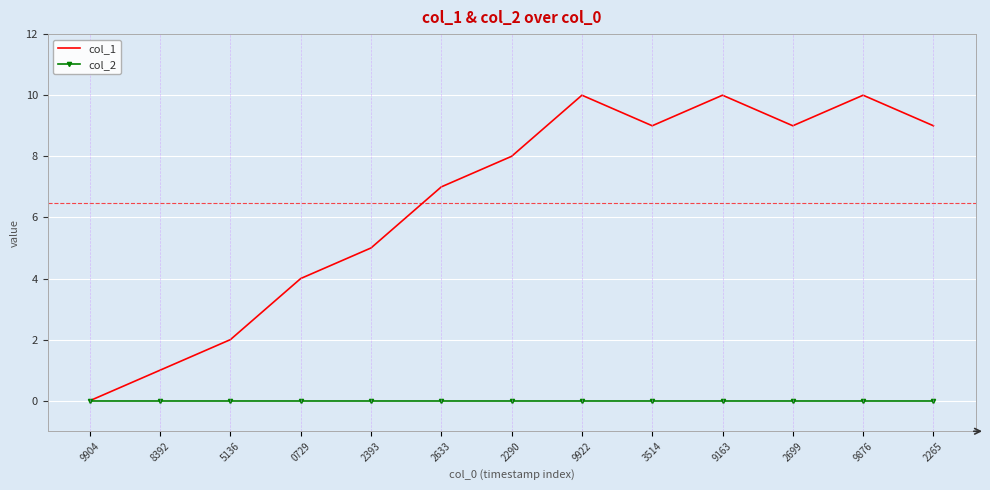

Is the value of col_1 at 2699 greater than the value of col_2 at 2699?

Yes